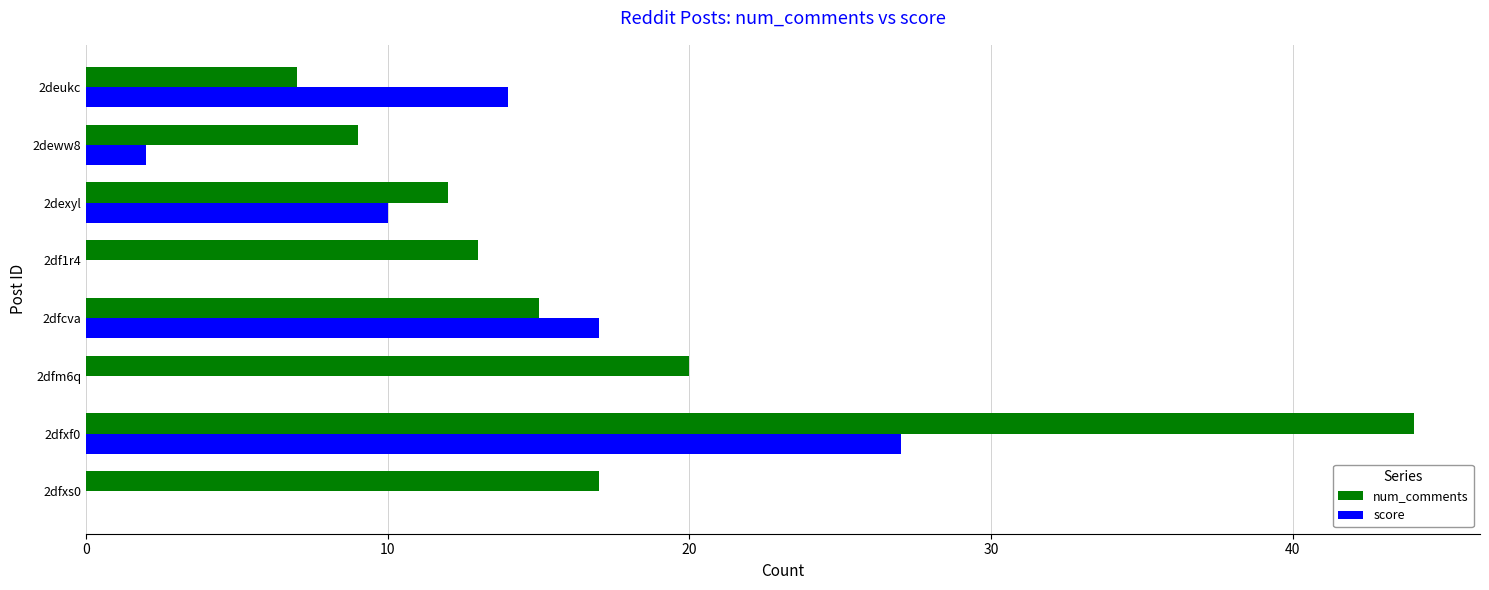

Which series has the largest total across all categories?

num_comments